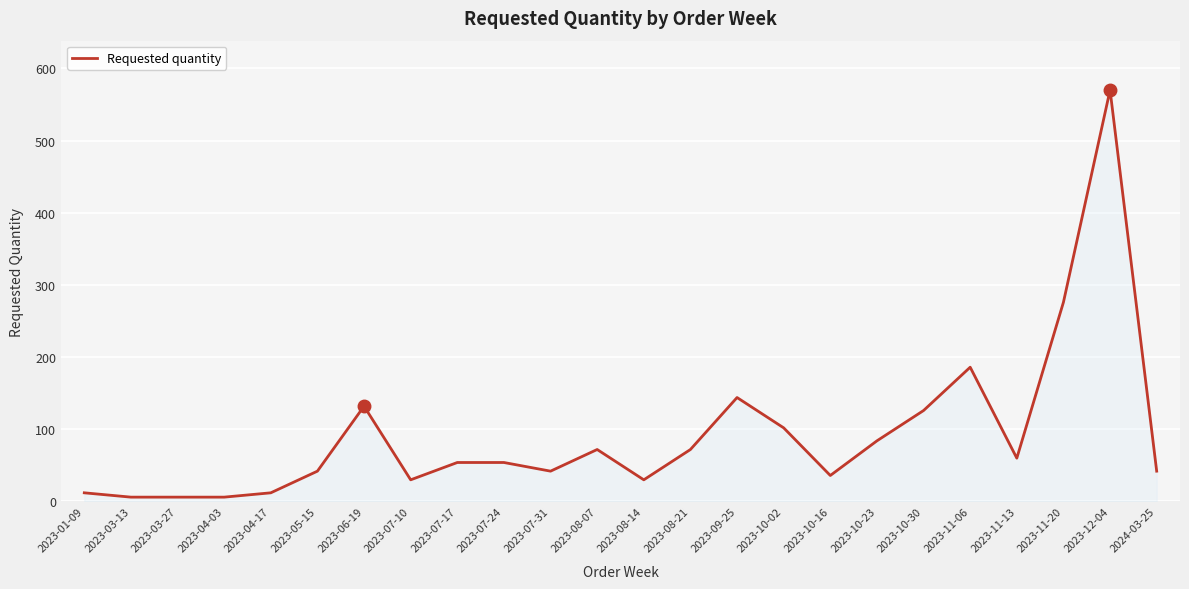

Where is the data nearest to the value 288?

2023-11-20